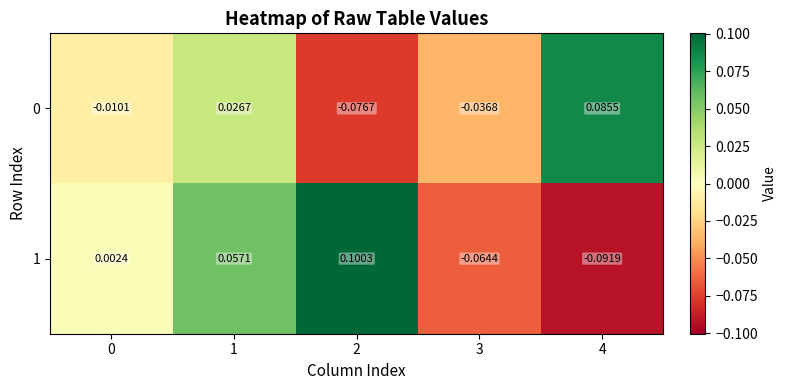

How many data points in 1 are above 0?

3